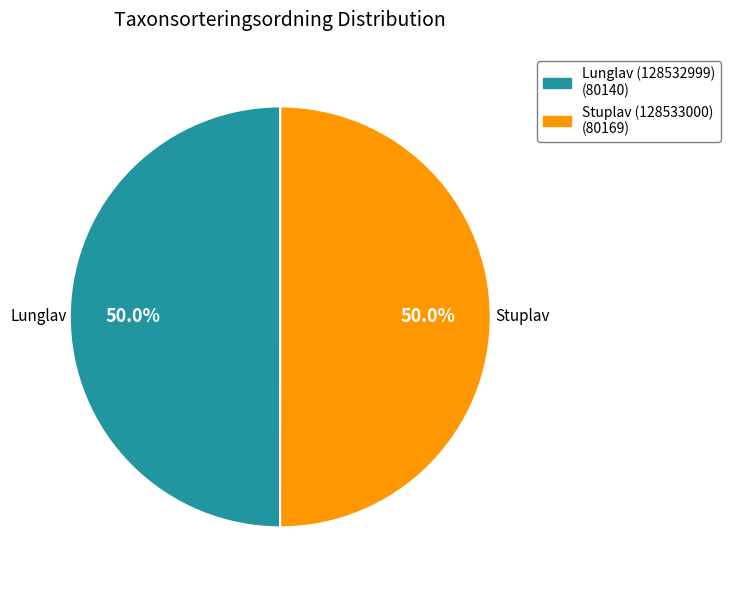

To the nearest percent, what portion does Lunglav (128532999) represent?

50%